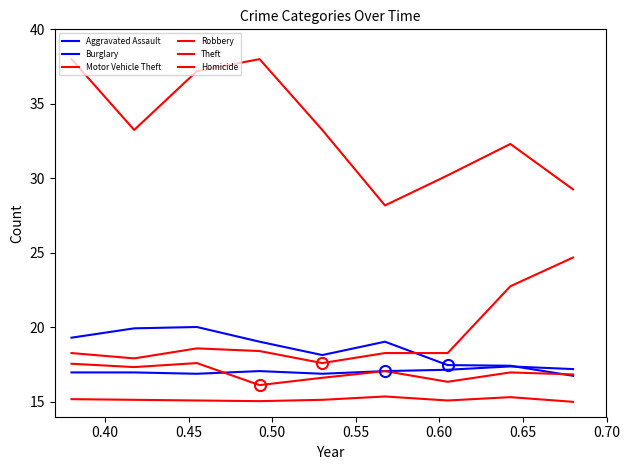

Where is the first local minimum for Aggravated Assault?

0.45